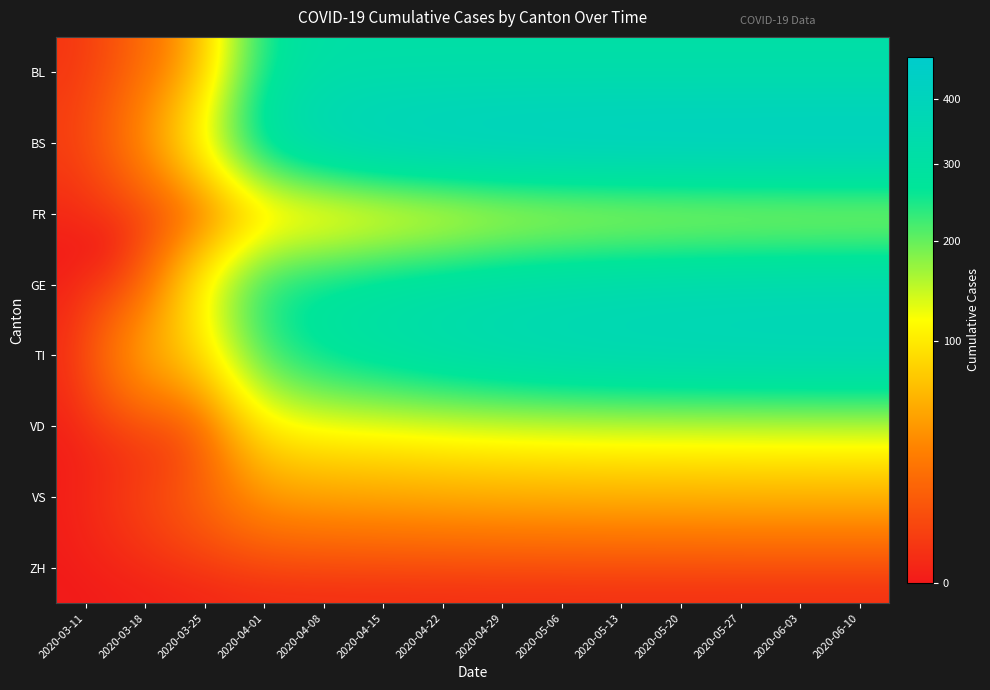

Which category has the lowest value across all series?

2020-03-11